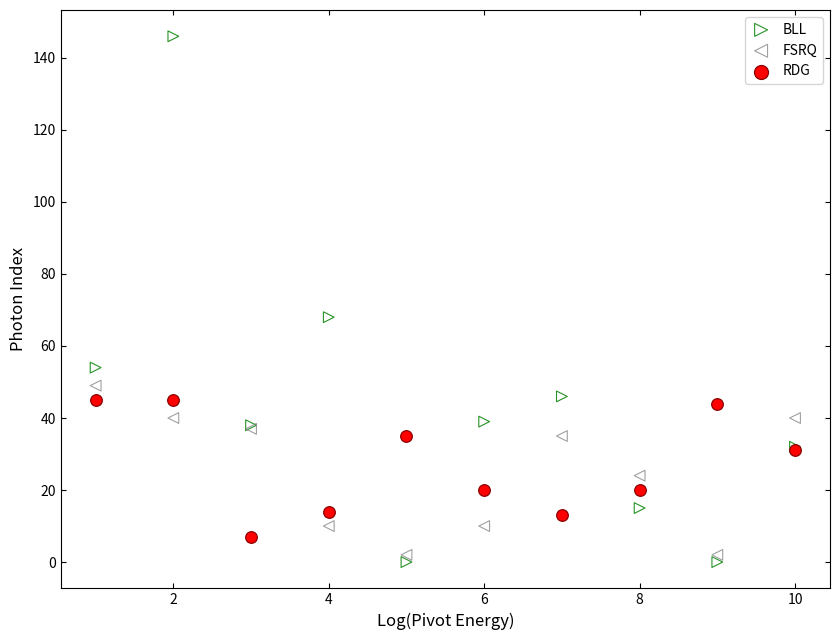

Which series has the widest spread of Y values?

BLL